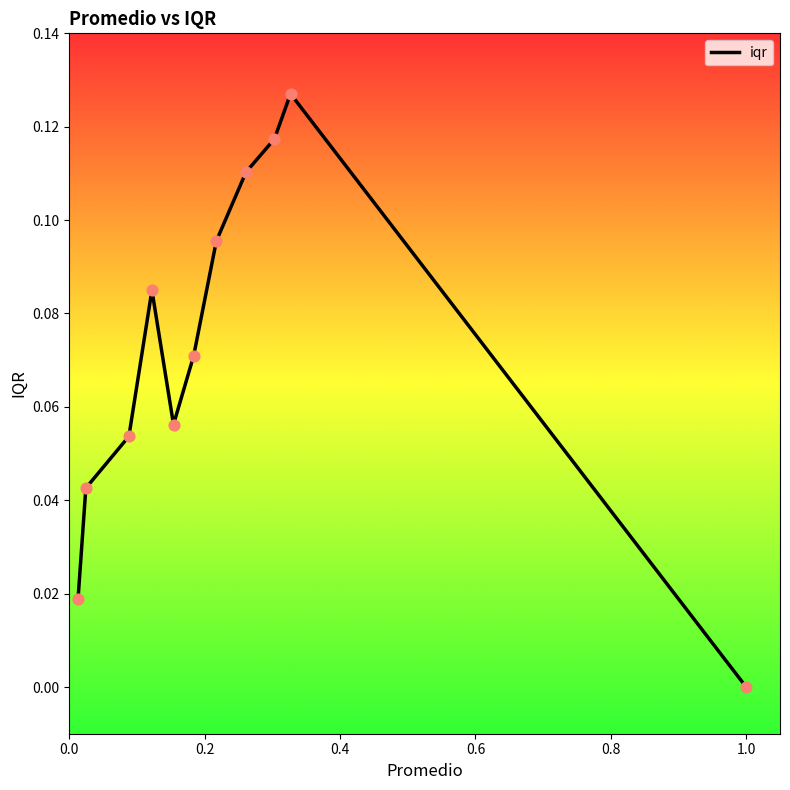

How many lines are shown in the chart?

1